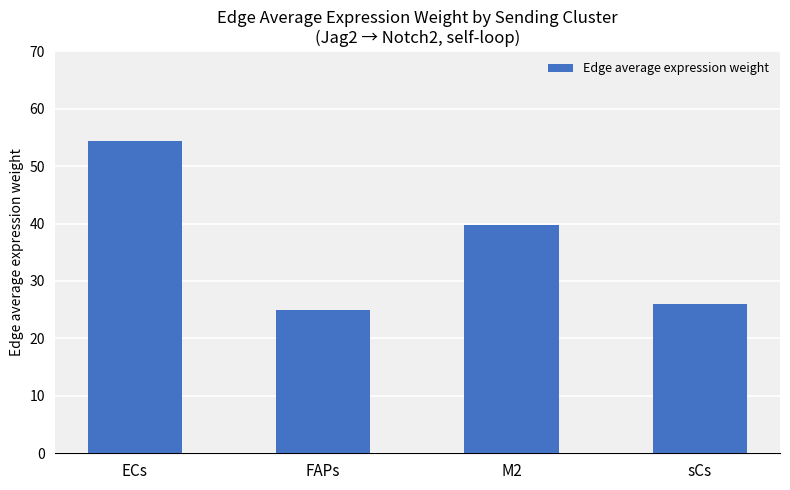

What is the ratio of the value at M2 to the value at ECs?

0.7